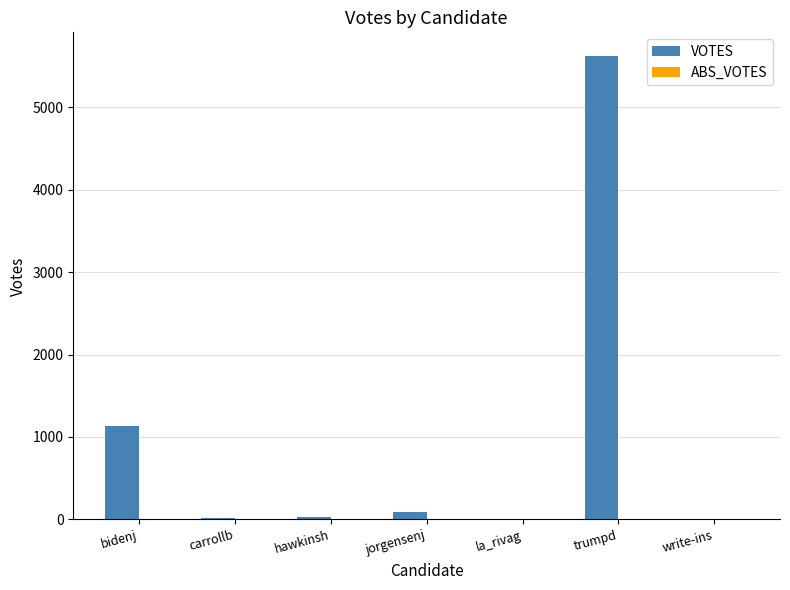

Which label corresponds to the largest value in the chart?

trumpd